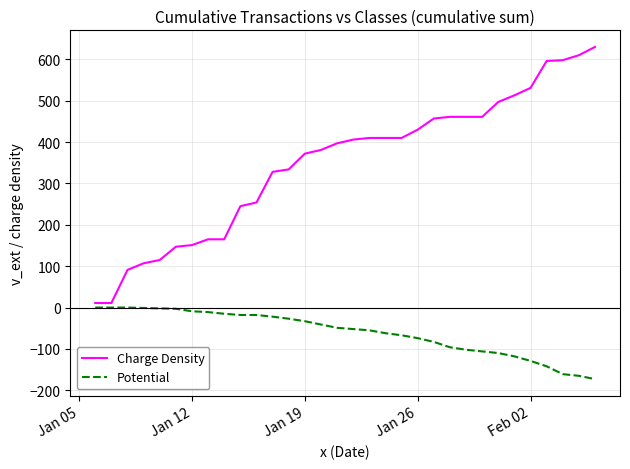

Which series has the largest total across all categories?

Charge Density